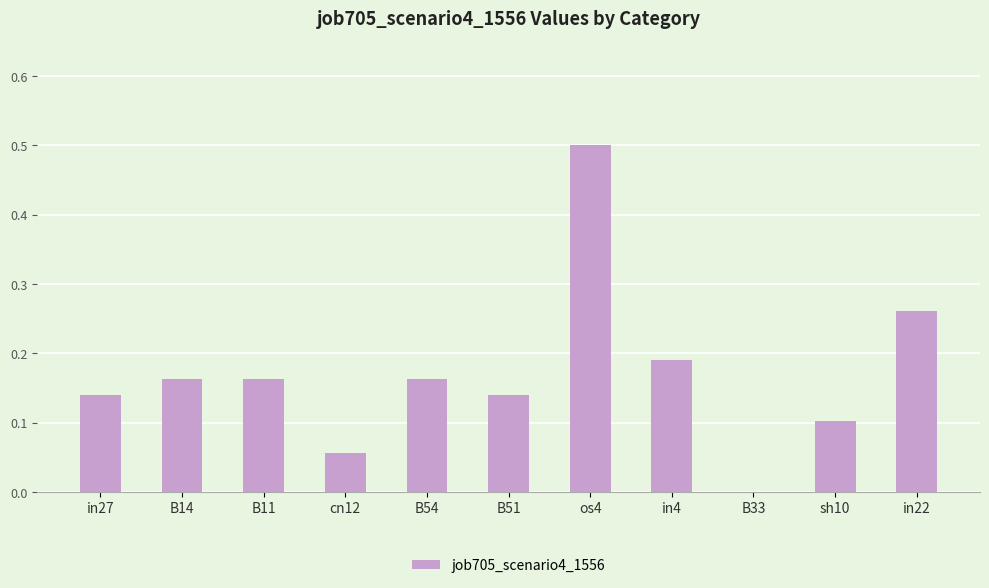

At which category does the chart reach its peak across all series?

os4